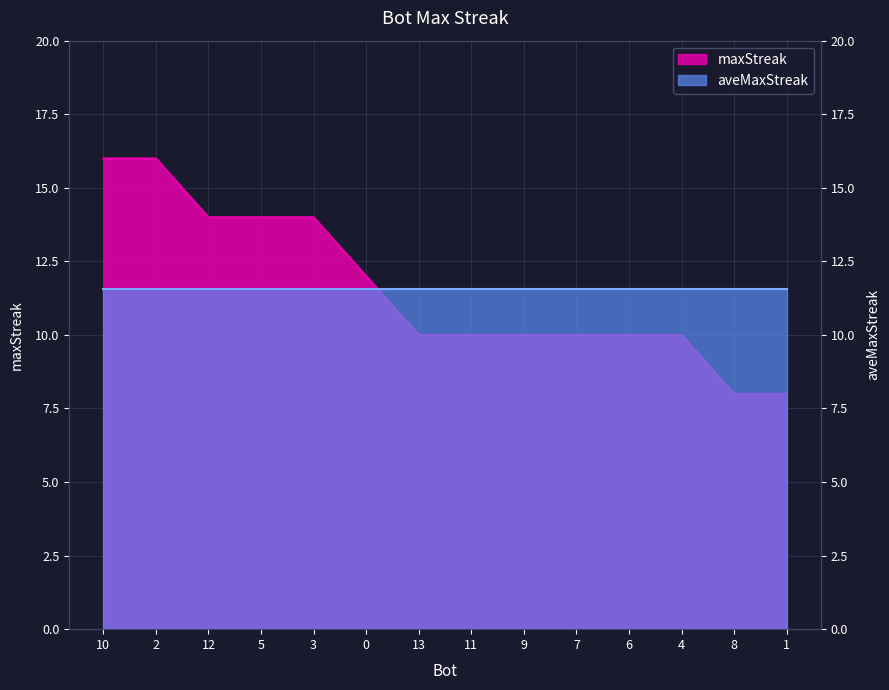

Approximately how many times larger is the value at 0 compared to 13?

1.2